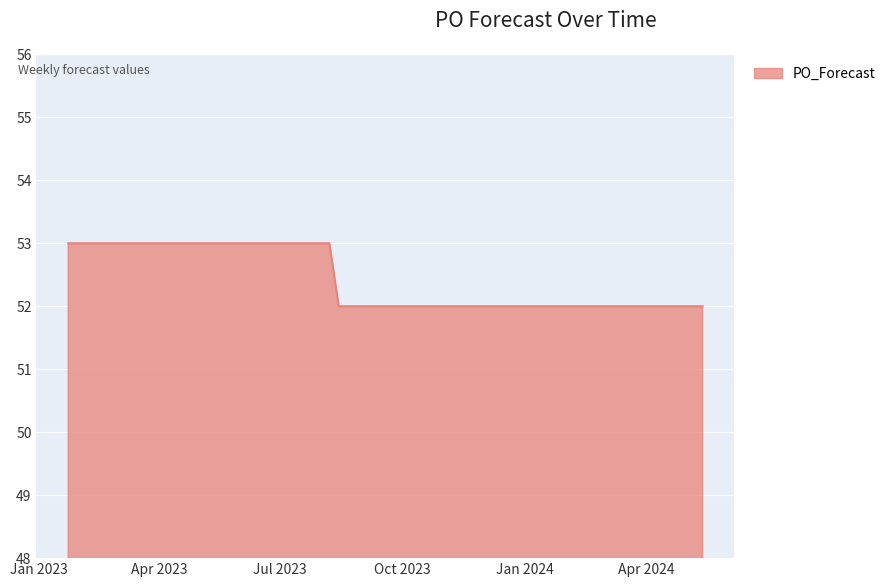

Reading right to left, transcribe all the data shown in this chart.

52	52	52	52	52	52	52	52	52	52	52	52	52	52	52	52	52	52	52	52	52	52	52	52	52	53	53	53	53	53	53	53	53	53	53	53	53	53	53	53